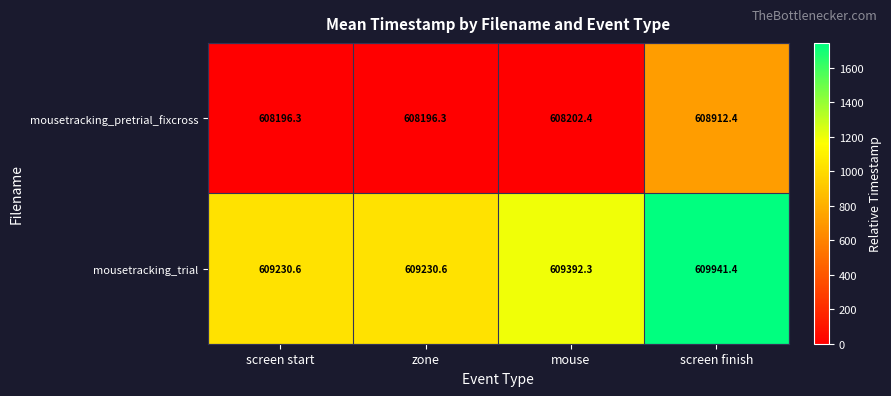

Reading left to right, what are all the values shown in this chart?

mousetracking_pretrial_fixcross: screen start=608196.3	zone=608196.3	mouse=608202.4	screen finish=608912.4
mousetracking_trial: screen start=609230.6	zone=609230.6	mouse=609392.3	screen finish=609941.4